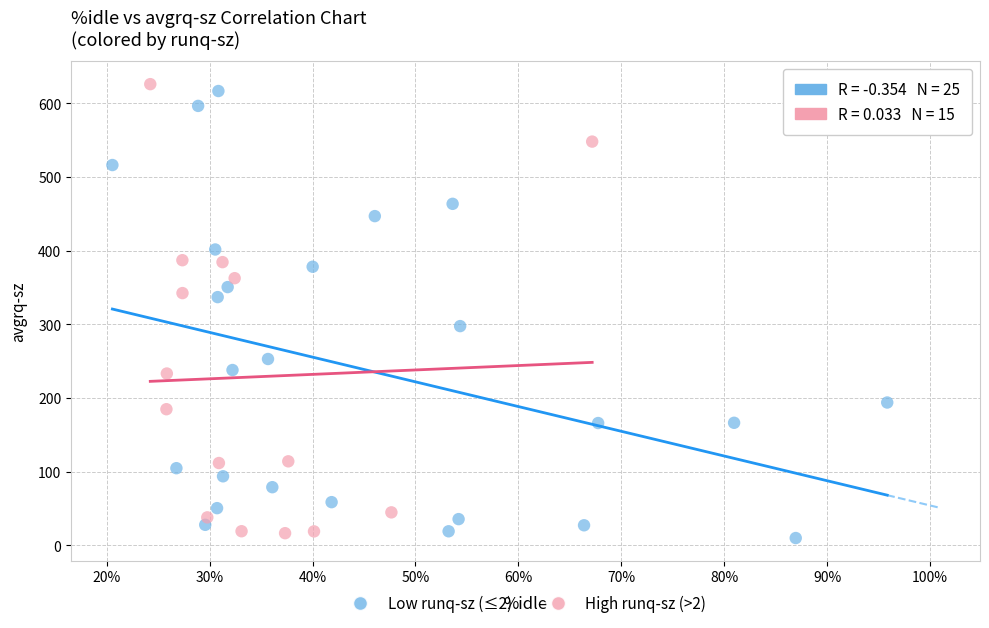

Which series reaches the maximum Y coordinate?

High runq-sz (>2)